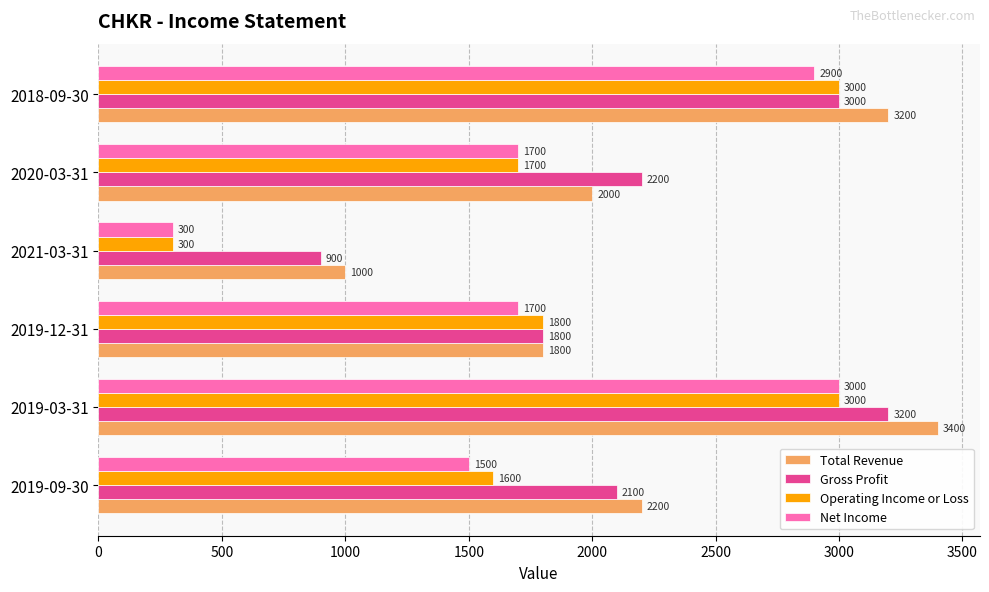

Which label corresponds to the largest value in the chart?

2019-03-31